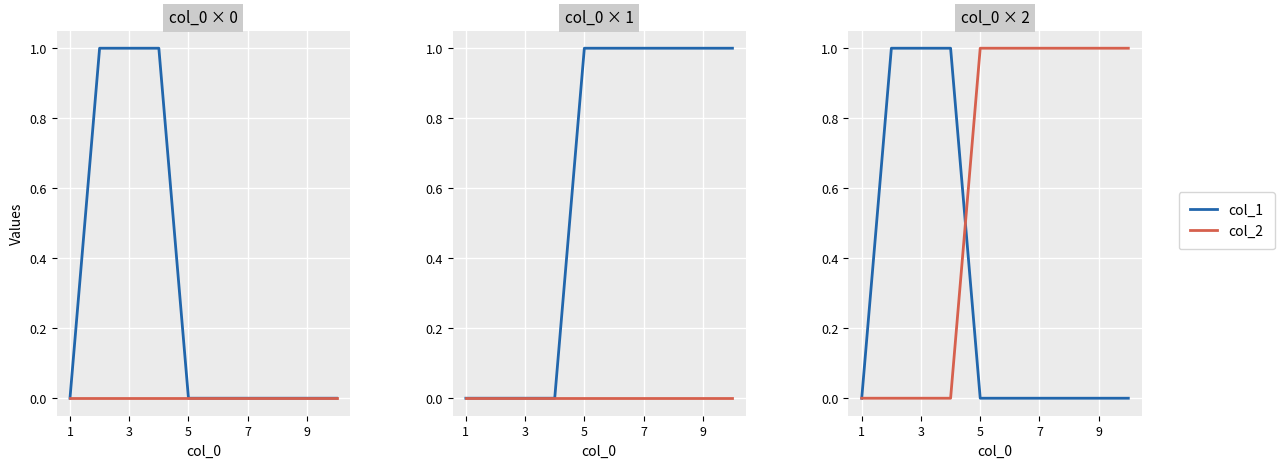

What is the total value across all series at 3?

1